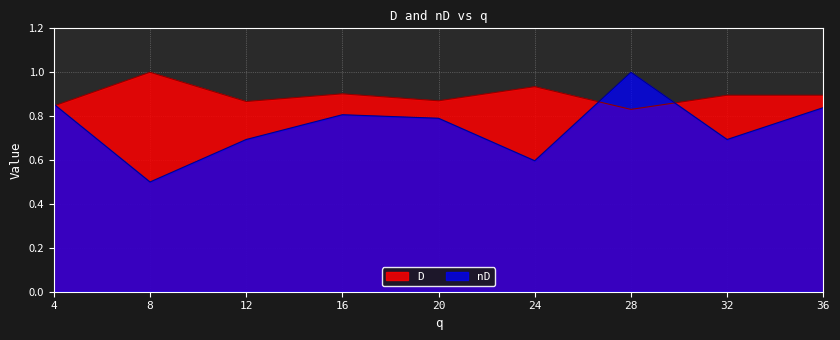

What are all the series names shown in the legend?

D, nD